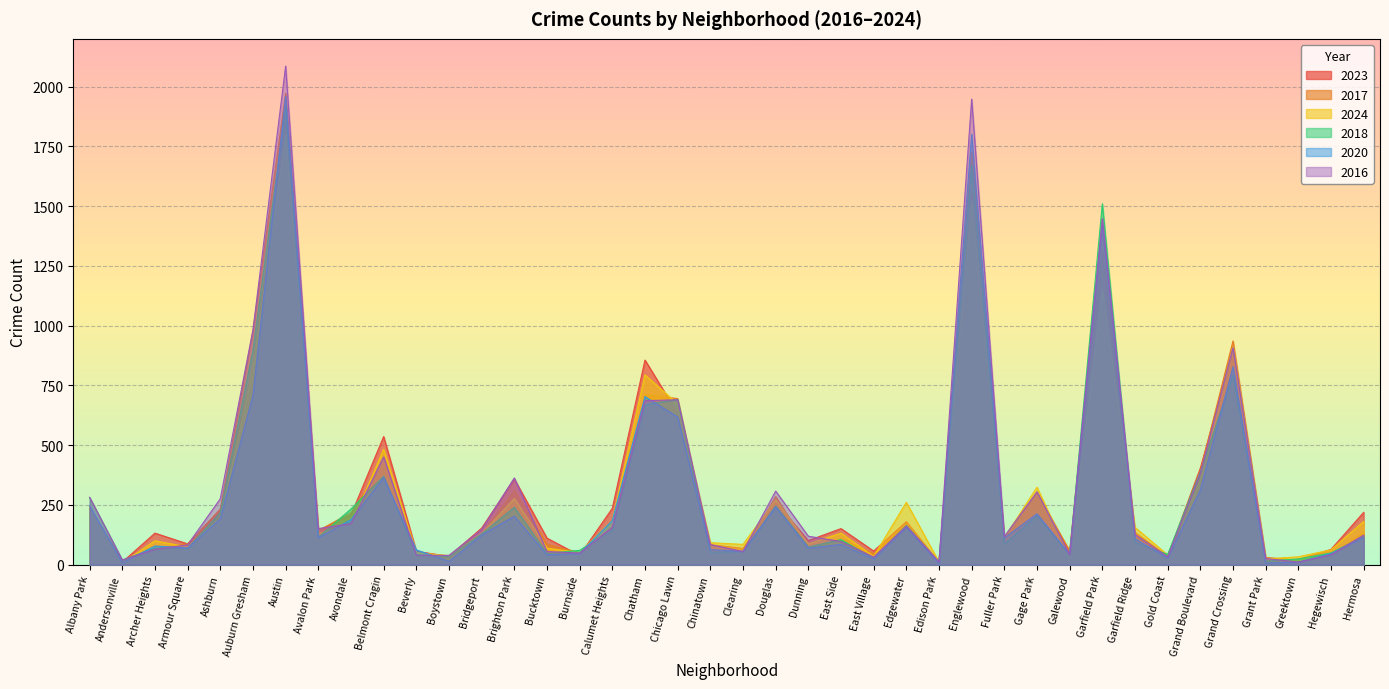

Read the 2020 value at Douglas, to the nearest 100.

200